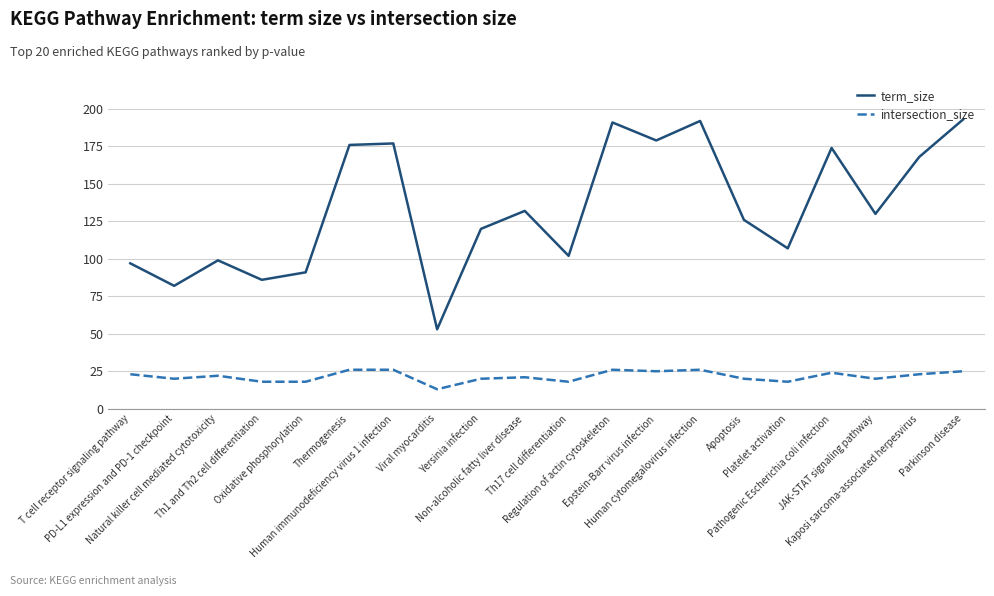

True or false: term_size and intersection_size cross at least once.

False